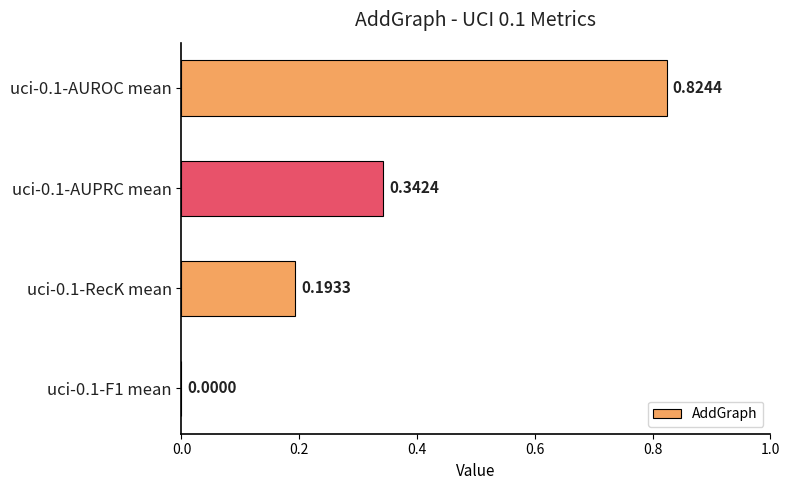

How many values are above zero?

3